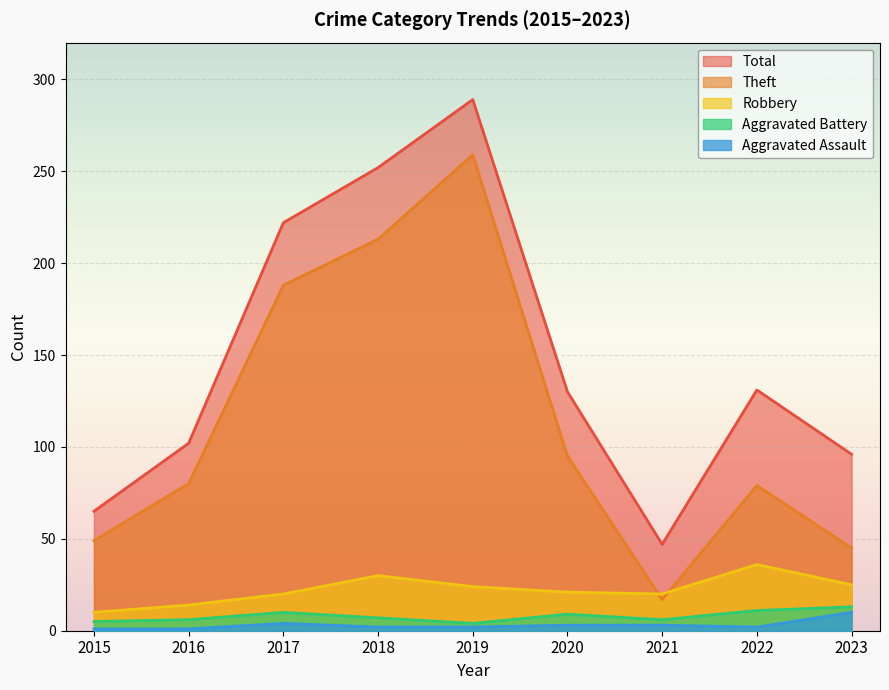

Which category has the lowest value across all series?

2015